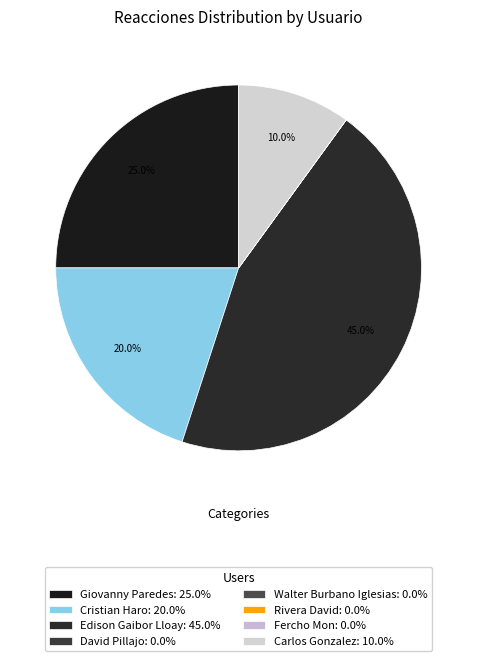

Which has a higher value, Carlos Gonzalez or Giovanny Paredes?

Giovanny Paredes